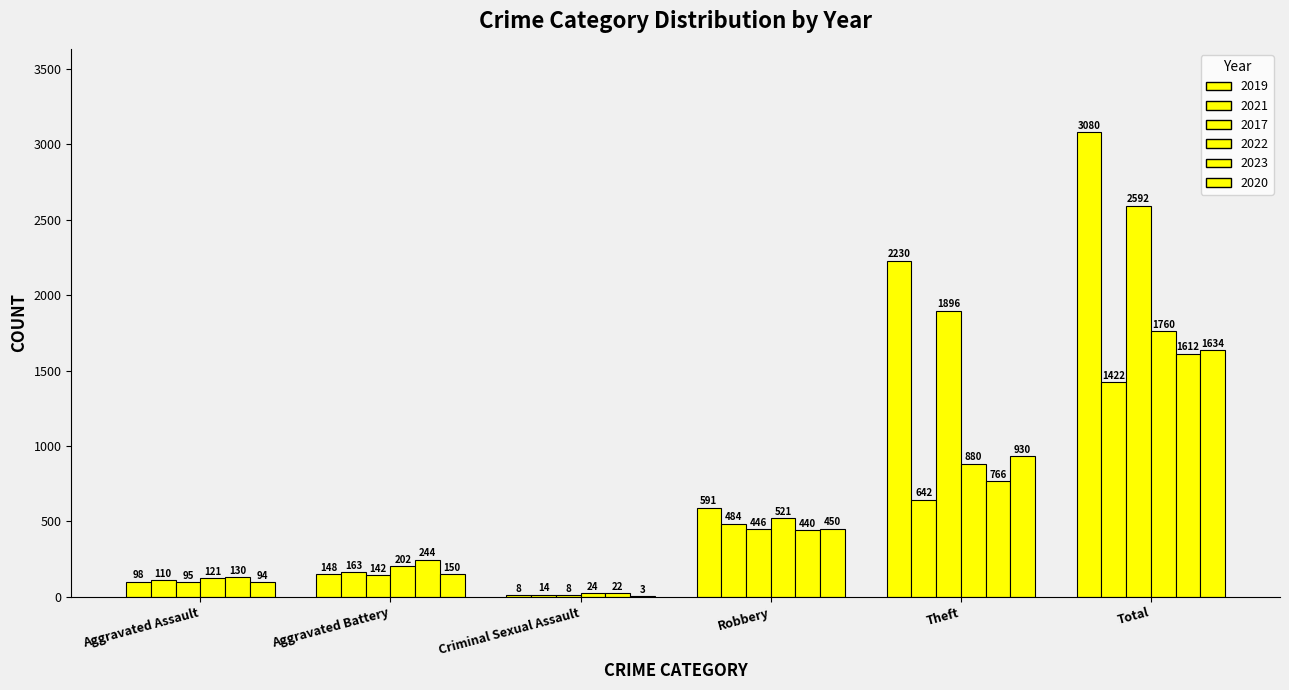

Count the number of categories in the chart.

6